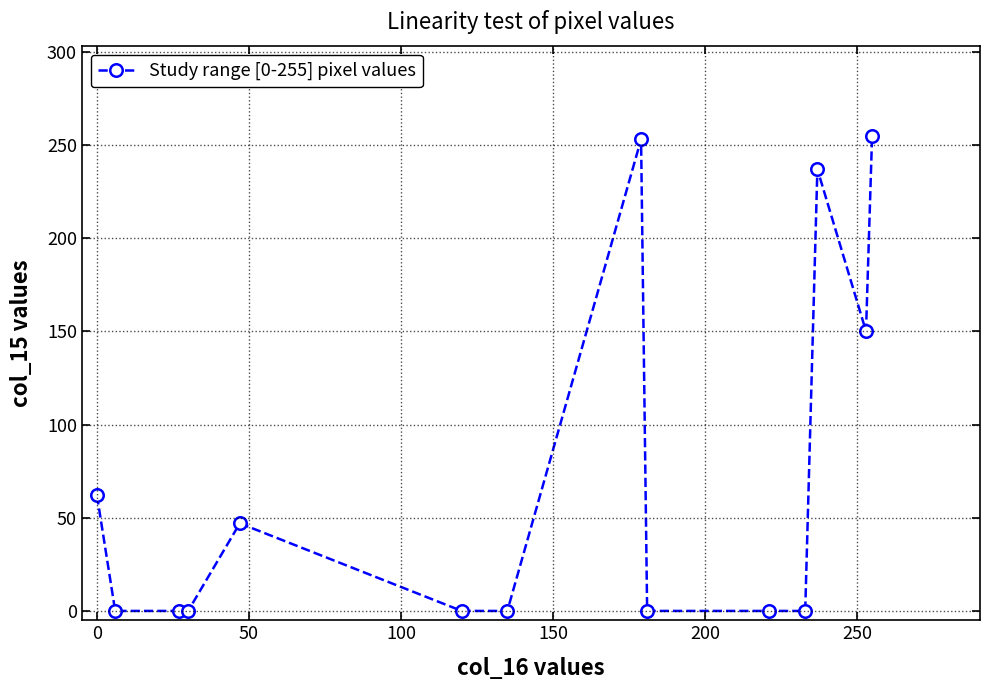

What is the maximum value shown in the chart?

255